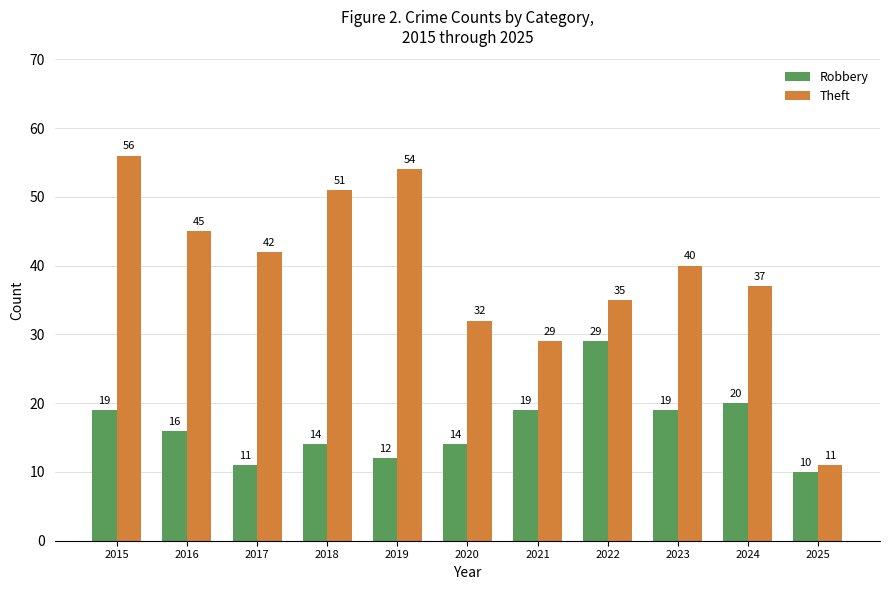

What is the spread (max minus min) of values at 2016?

29